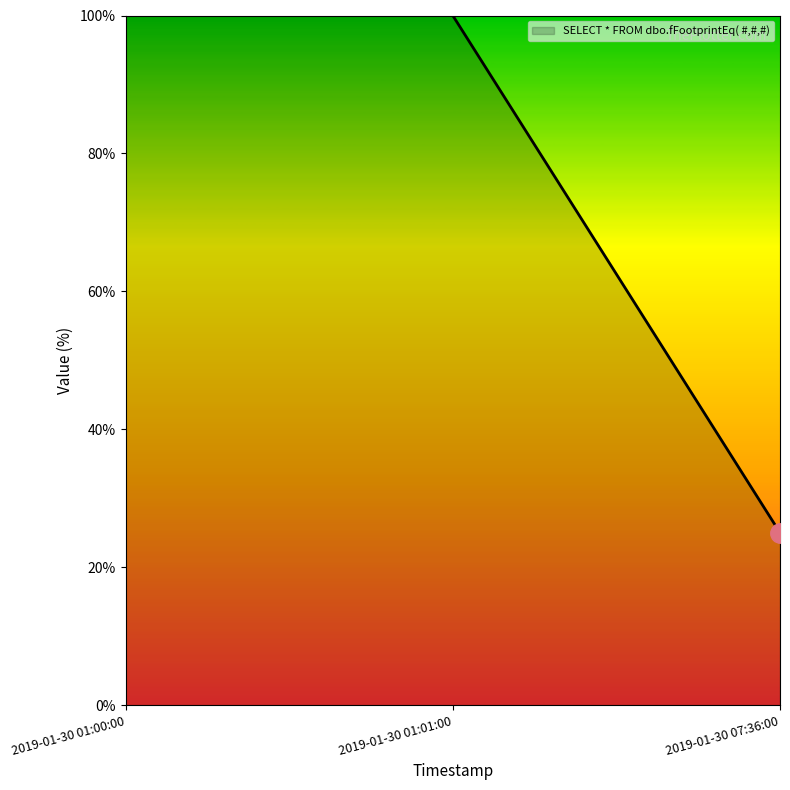

Which category has the lowest value across all series?

2019-01-30 07:36:00